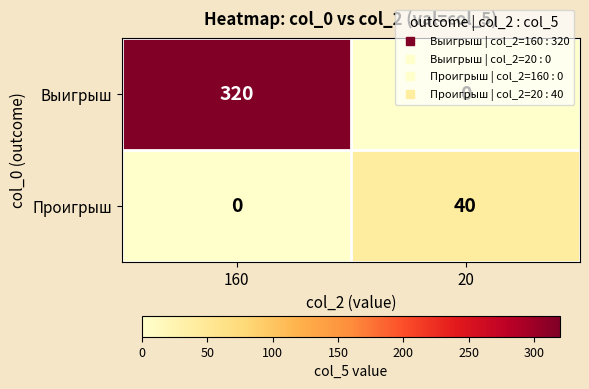

Which series changed the most between 160 and 20?

Выигрыш